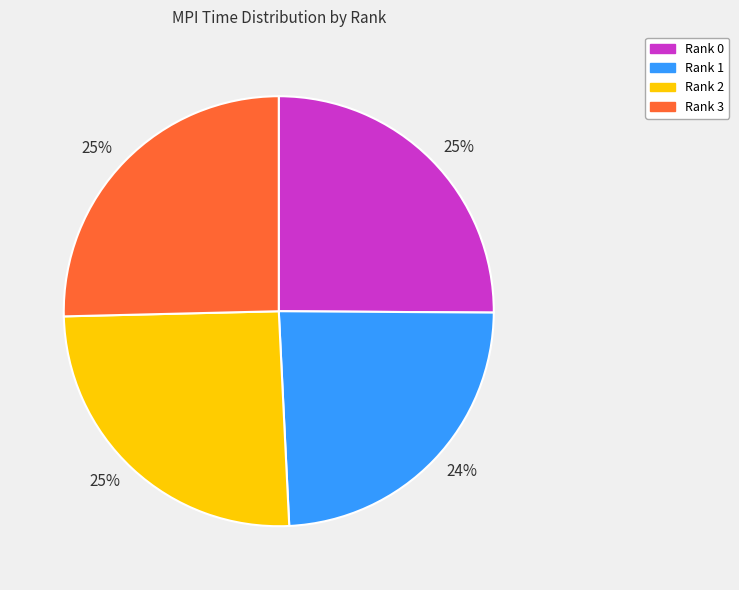

Is there any slice that represents more than half of the pie?

No